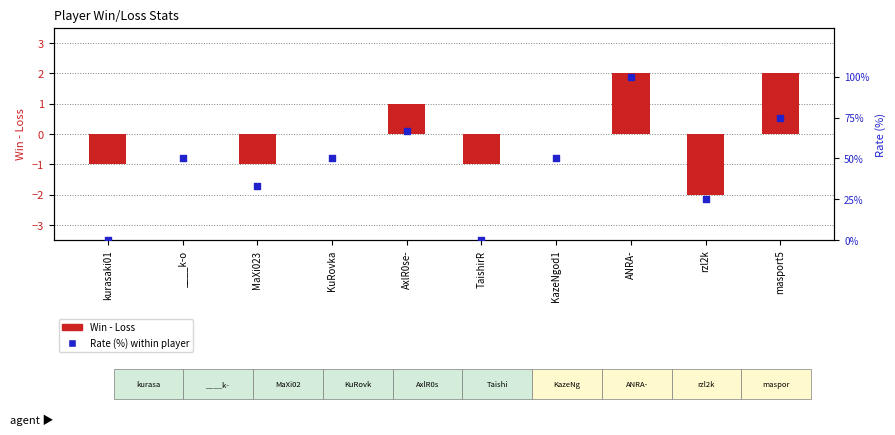

Is the value of Win - Loss at kurasaki01 greater than the value of Rate (%) at KuRovka?

No